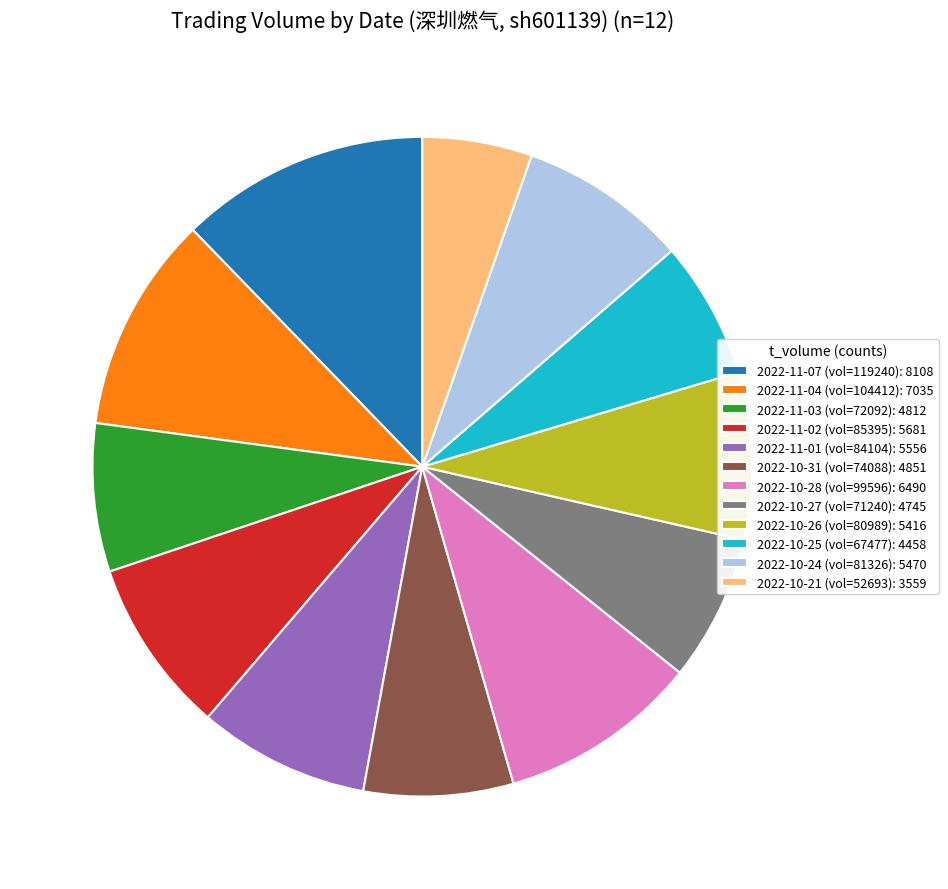

Is there a majority slice in this chart?

No